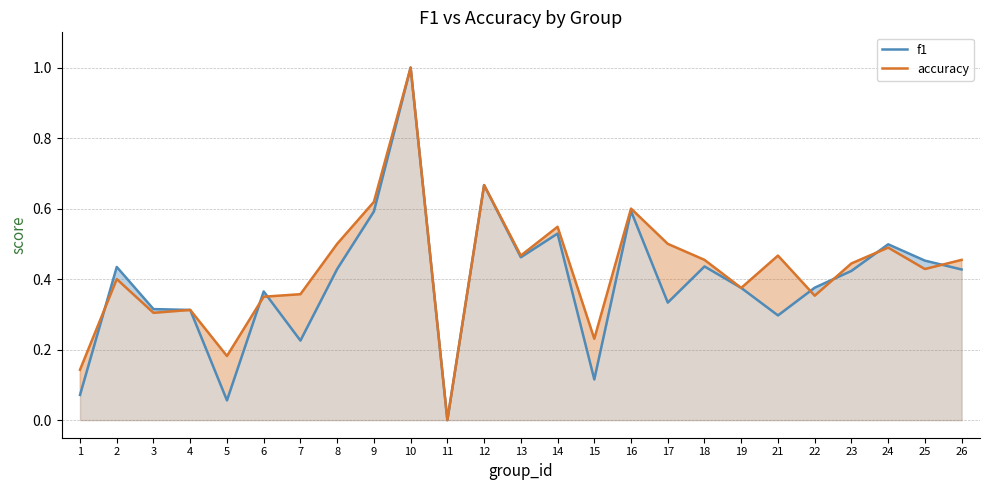

Reading left to right, list all the values displayed in this chart.

f1: 0.1	0.4	0.3	0.3	0.1	0.4	0.2	0.4	0.6	1.0	0.0	0.7	0.5	0.5	0.1	0.6	0.3	0.4	0.4	0.3	0.4	0.4	0.5	0.5	0.4
accuracy: 0.1	0.4	0.3	0.3	0.2	0.3	0.4	0.5	0.6	1.0	0.0	0.7	0.5	0.5	0.2	0.6	0.5	0.5	0.4	0.5	0.4	0.4	0.5	0.4	0.5